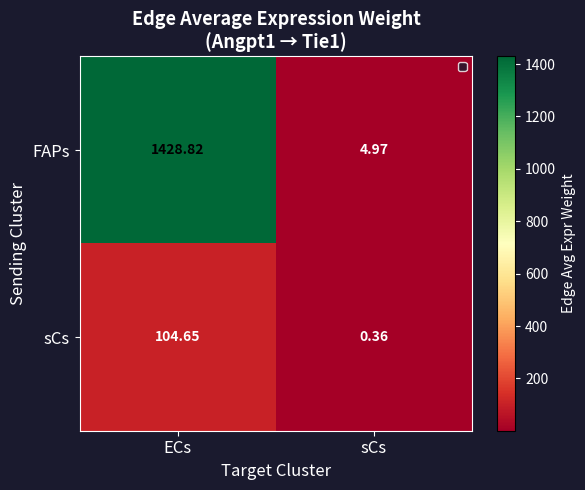

At which label is FAPs closest to 716?

sCs